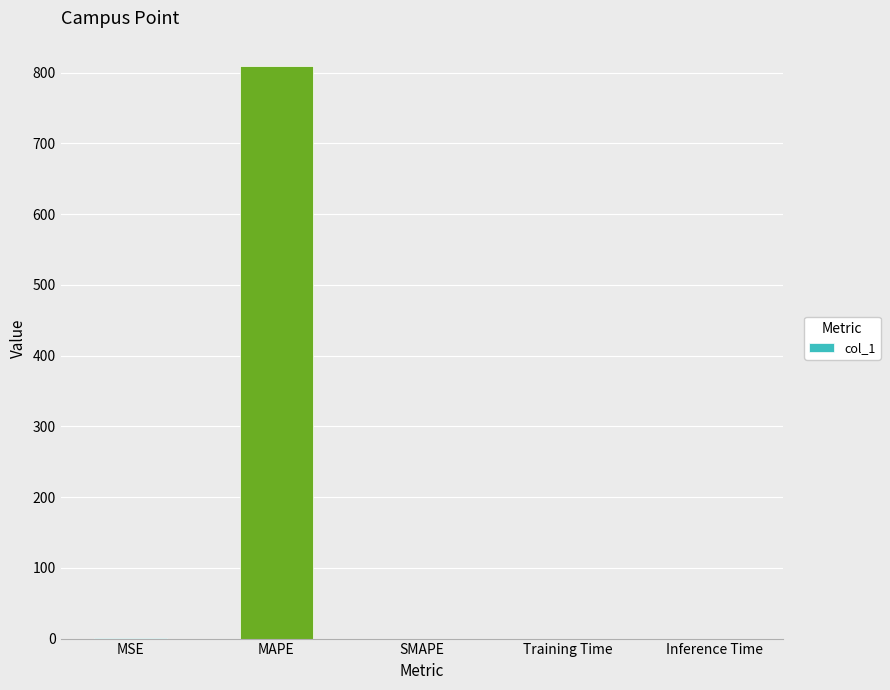

What is the difference between the values at SMAPE and MSE?

0.2